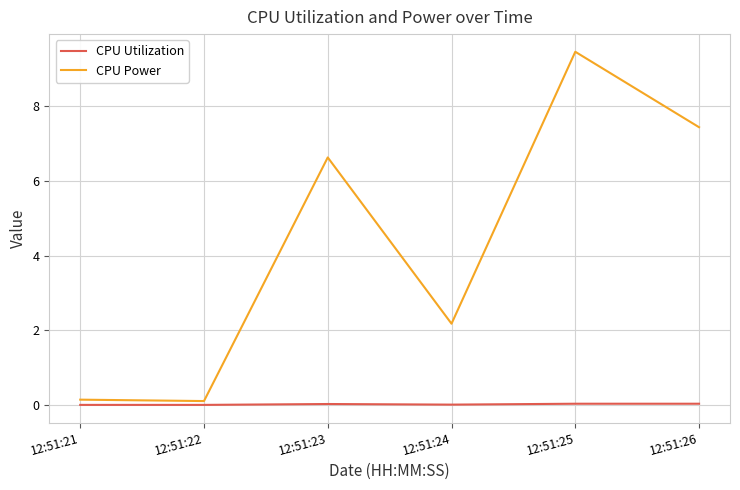

Is the value of CPU Utilization at 12:51:24 greater than the value of CPU Power at 12:51:26?

No